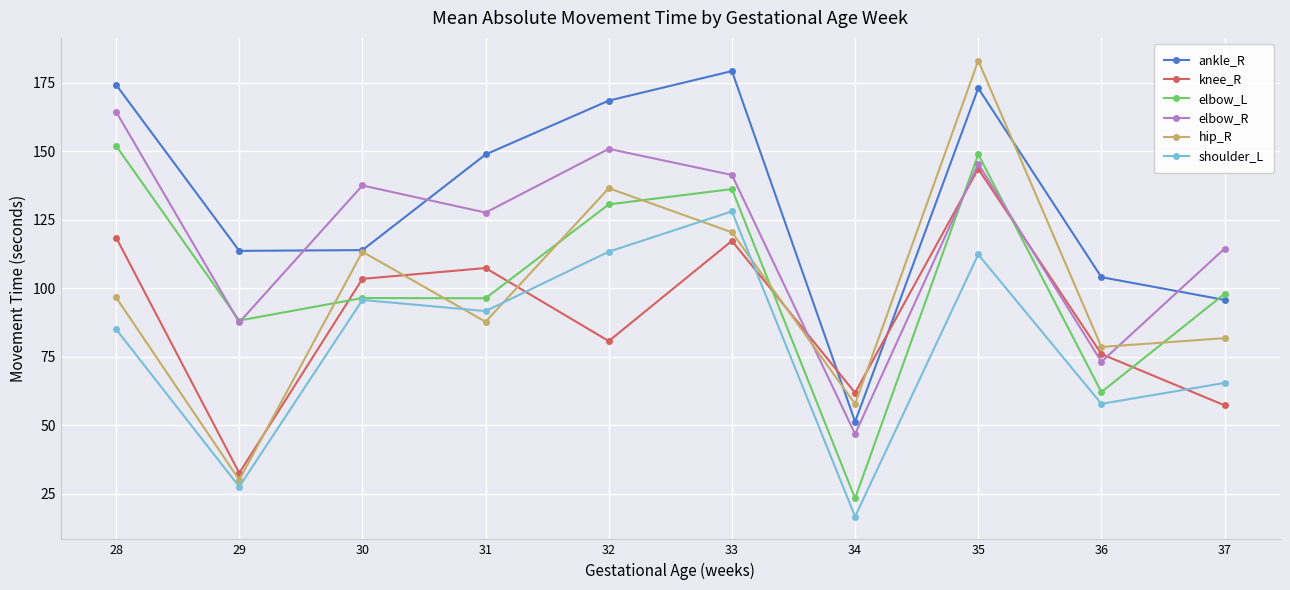

The ankle_R series shows 173.0 at 35. True or false?

True